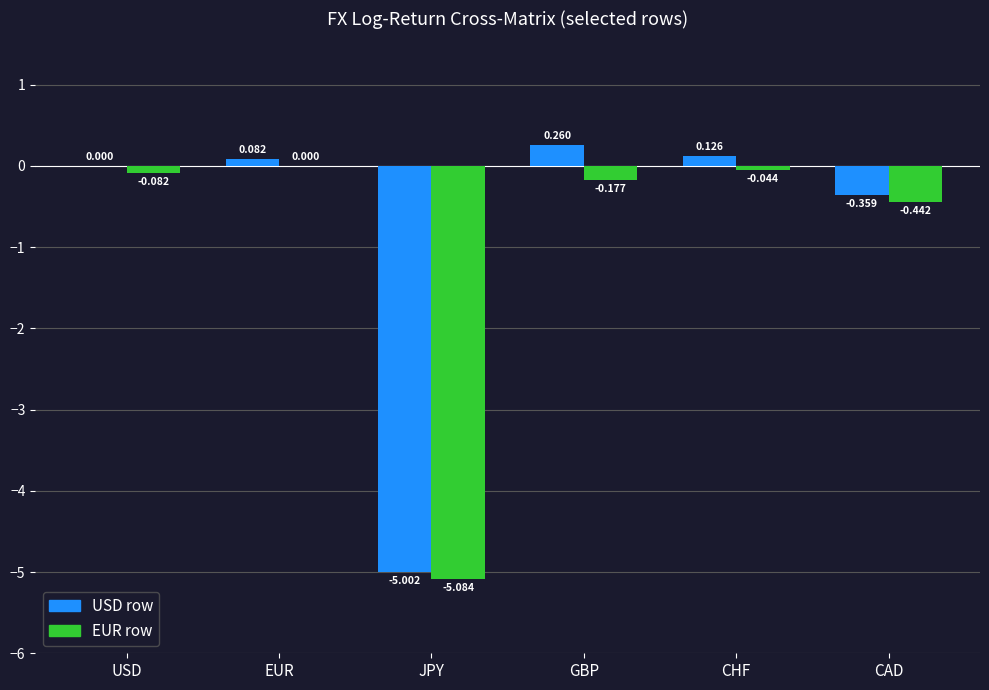

Does the chart contain stacked bars?

No